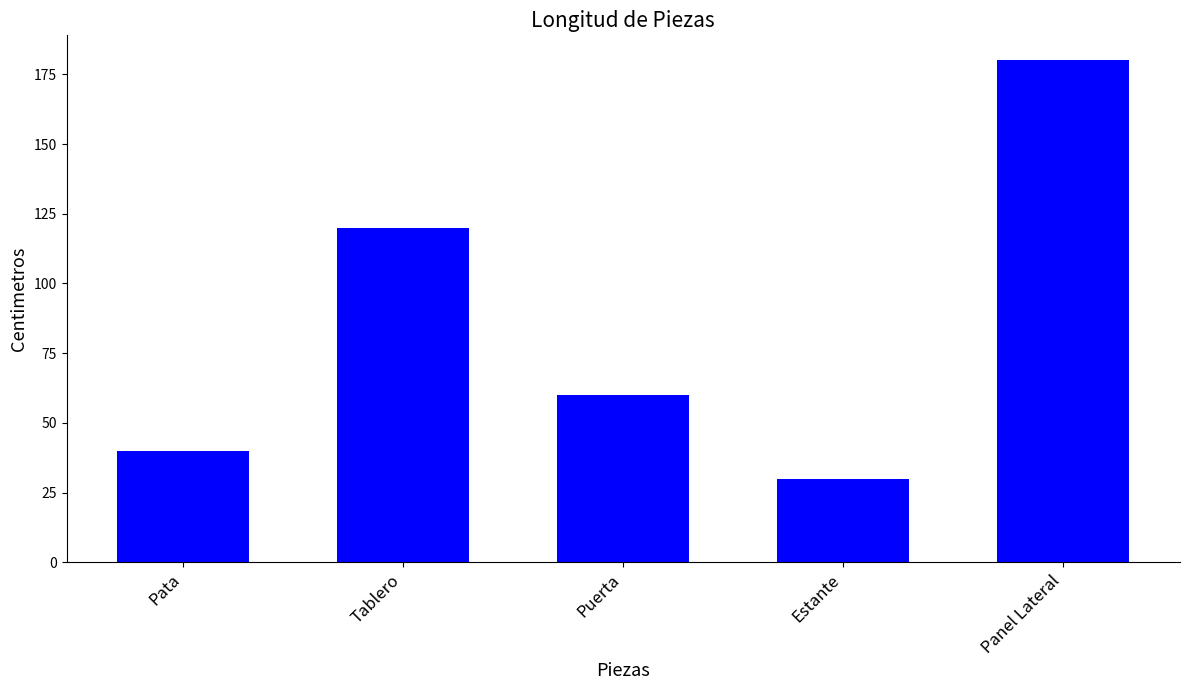

How many categories are shown in the chart?

5